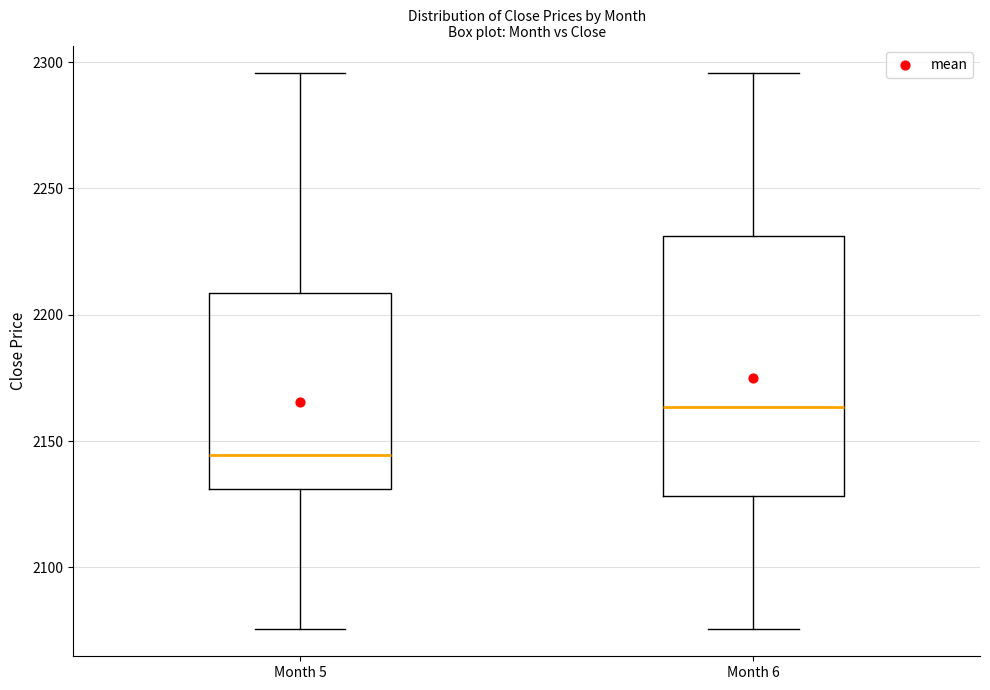

Which box is the tallest, from its lower edge to its upper edge?

Month 6